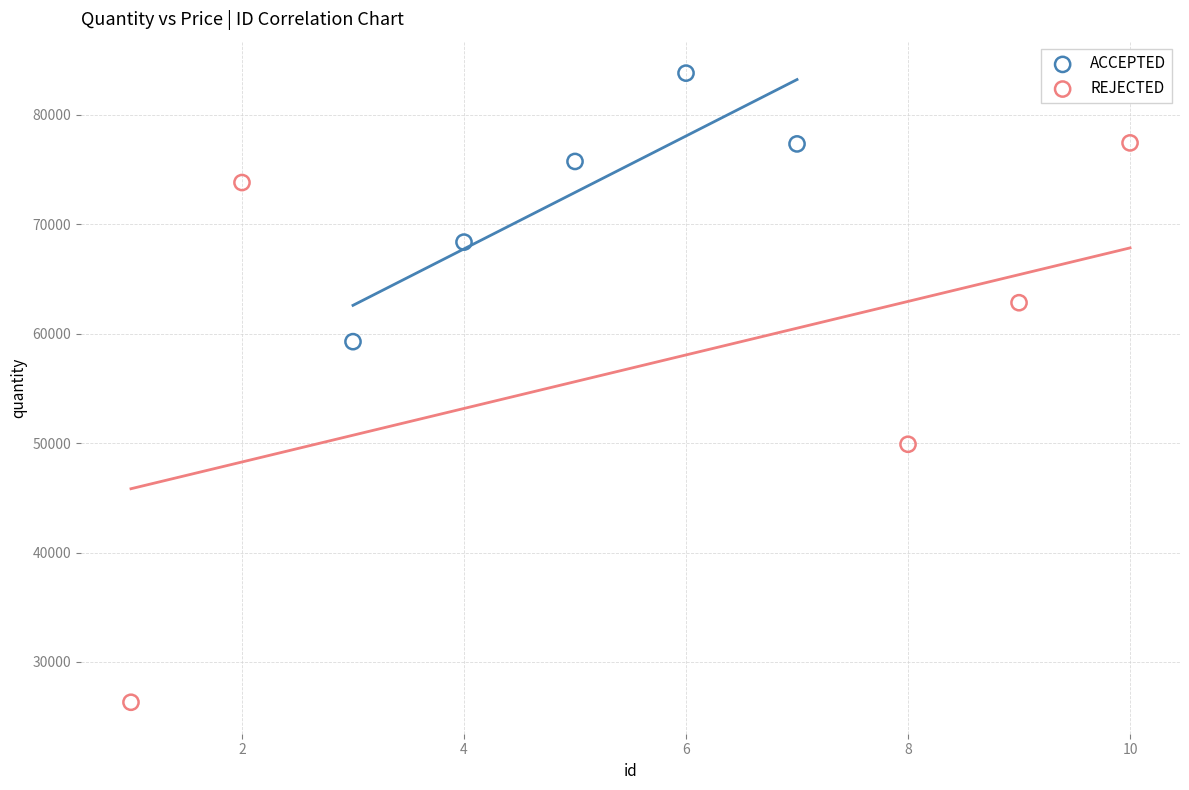

Which series contains the highest Y value?

ACCEPTED